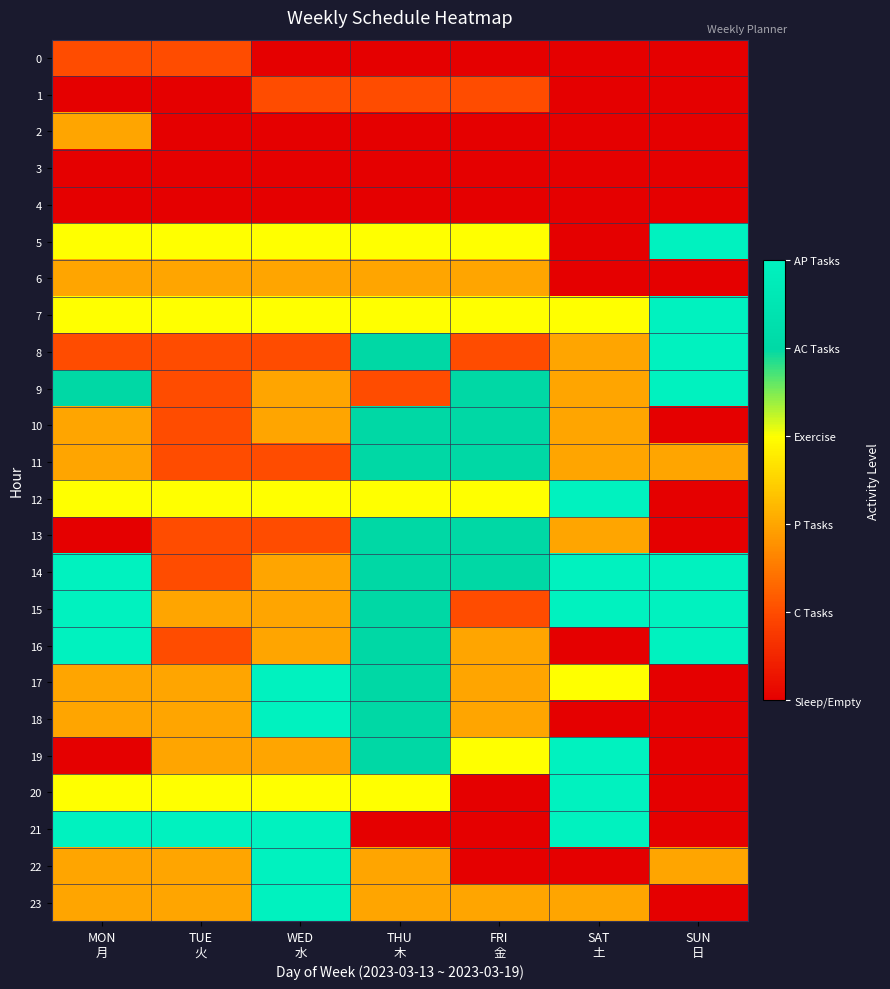

Reading left to right, list all the values displayed in this chart.

0: MON
月=1	TUE
火=1	WED
水=0	THU
木=0	FRI
金=0	SAT
土=0	SUN
日=0
1: MON
月=0	TUE
火=0	WED
水=1	THU
木=1	FRI
金=1	SAT
土=0	SUN
日=0
2: MON
月=2	TUE
火=0	WED
水=0	THU
木=0	FRI
金=0	SAT
土=0	SUN
日=0
3: MON
月=0	TUE
火=0	WED
水=0	THU
木=0	FRI
金=0	SAT
土=0	SUN
日=0
4: MON
月=0	TUE
火=0	WED
水=0	THU
木=0	FRI
金=0	SAT
土=0	SUN
日=0
5: MON
月=3	TUE
火=3	WED
水=3	THU
木=3	FRI
金=3	SAT
土=0	SUN
日=5
6: MON
月=2	TUE
火=2	WED
水=2	THU
木=2	FRI
金=2	SAT
土=0	SUN
日=0
7: MON
月=3	TUE
火=3	WED
水=3	THU
木=3	FRI
金=3	SAT
土=3	SUN
日=5
8: MON
月=1	TUE
火=1	WED
水=1	THU
木=4	FRI
金=1	SAT
土=2	SUN
日=5
9: MON
月=4	TUE
火=1	WED
水=2	THU
木=1	FRI
金=4	SAT
土=2	SUN
日=5
10: MON
月=2	TUE
火=1	WED
水=2	THU
木=4	FRI
金=4	SAT
土=2	SUN
日=0
11: MON
月=2	TUE
火=1	WED
水=1	THU
木=4	FRI
金=4	SAT
土=2	SUN
日=2
12: MON
月=3	TUE
火=3	WED
水=3	THU
木=3	FRI
金=3	SAT
土=5	SUN
日=0
13: MON
月=0	TUE
火=1	WED
水=1	THU
木=4	FRI
金=4	SAT
土=2	SUN
日=0
14: MON
月=5	TUE
火=1	WED
水=2	THU
木=4	FRI
金=4	SAT
土=5	SUN
日=5
15: MON
月=5	TUE
火=2	WED
水=2	THU
木=4	FRI
金=1	SAT
土=5	SUN
日=5
16: MON
月=5	TUE
火=1	WED
水=2	THU
木=4	FRI
金=2	SAT
土=0	SUN
日=5
17: MON
月=2	TUE
火=2	WED
水=5	THU
木=4	FRI
金=2	SAT
土=3	SUN
日=0
18: MON
月=2	TUE
火=2	WED
水=5	THU
木=4	FRI
金=2	SAT
土=0	SUN
日=0
19: MON
月=0	TUE
火=2	WED
水=2	THU
木=4	FRI
金=3	SAT
土=5	SUN
日=0
20: MON
月=3	TUE
火=3	WED
水=3	THU
木=3	FRI
金=0	SAT
土=5	SUN
日=0
21: MON
月=5	TUE
火=5	WED
水=5	THU
木=0	FRI
金=0	SAT
土=5	SUN
日=0
22: MON
月=2	TUE
火=2	WED
水=5	THU
木=2	FRI
金=0	SAT
土=0	SUN
日=2
23: MON
月=2	TUE
火=2	WED
水=5	THU
木=2	FRI
金=2	SAT
土=2	SUN
日=0